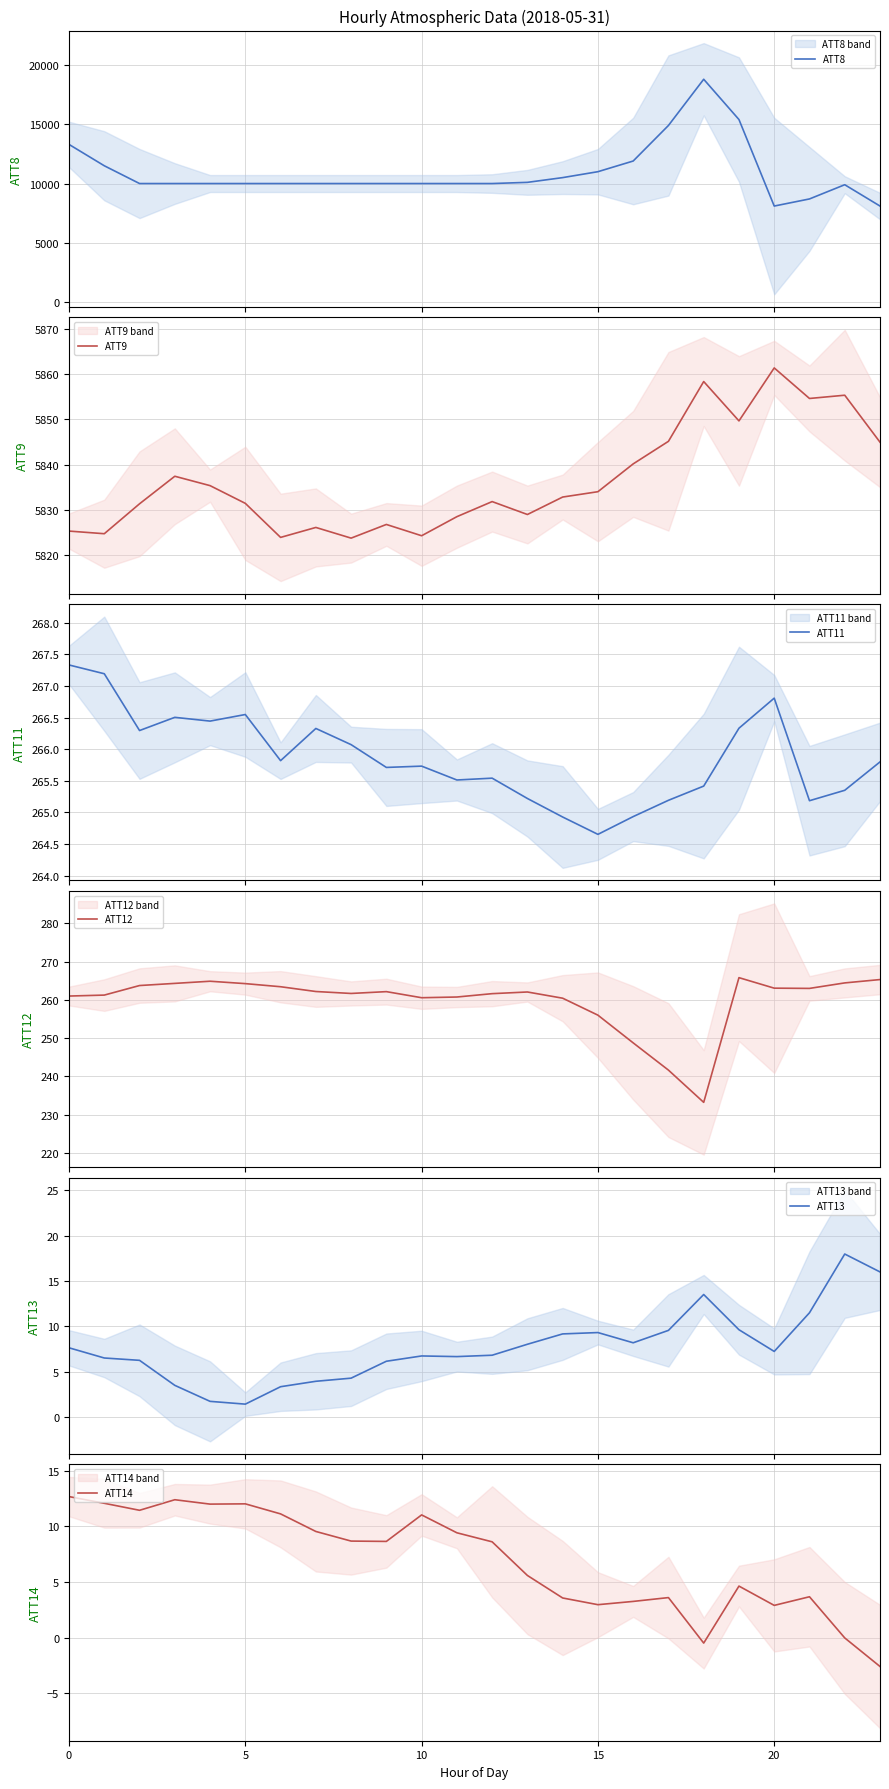

True or false: ATT9 and ATT8 cross at least once.

False